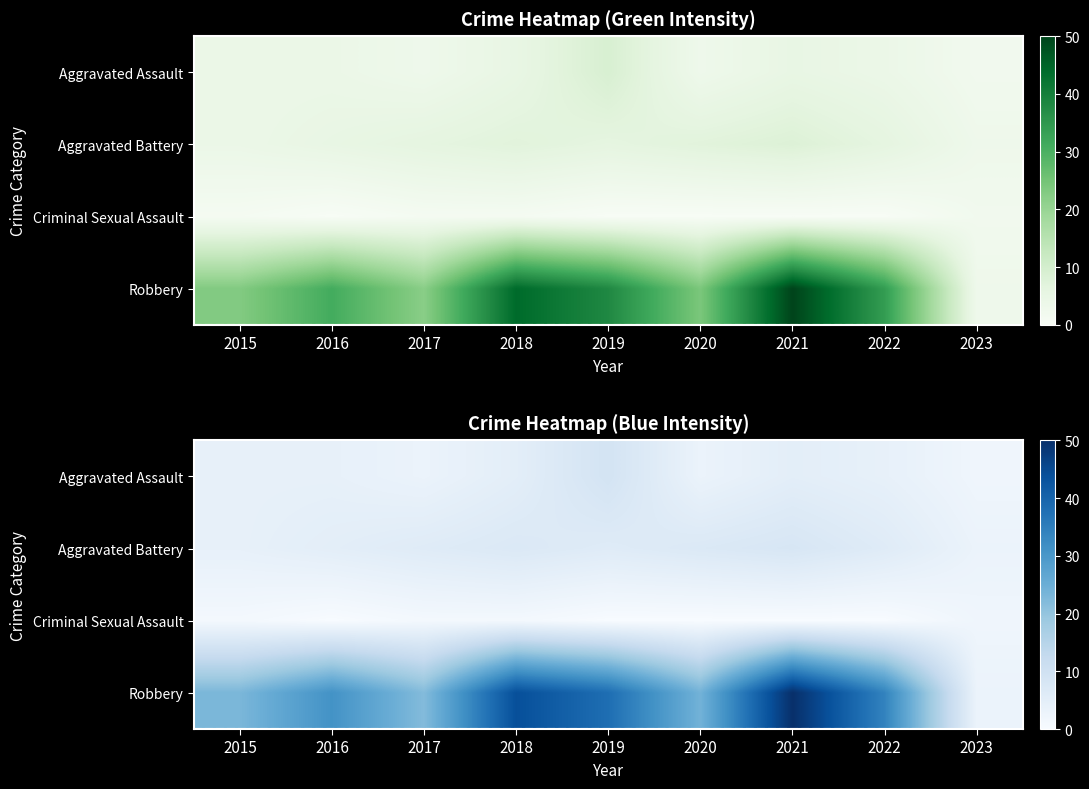

At how many categories does at least one series exceed 32?

4